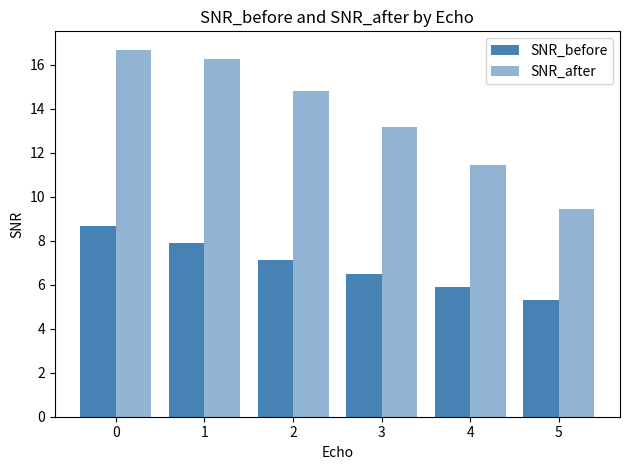

Rank the series at 0 from lowest to highest value.

SNR_before, SNR_after